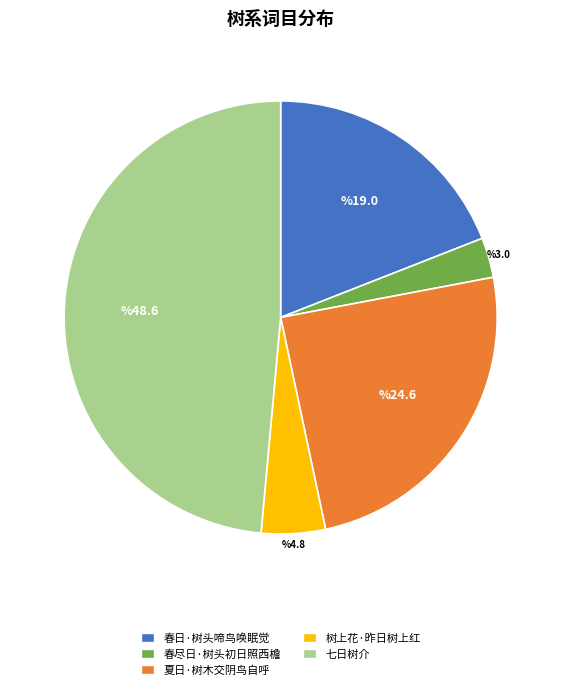

Rank the categories by value from highest to lowest.

七日树介, 夏日·树木交阴鸟自呼, 春日·树头啼鸟唤眠觉, 树上花·昨日树上红, 春尽日·树头初日照西檐